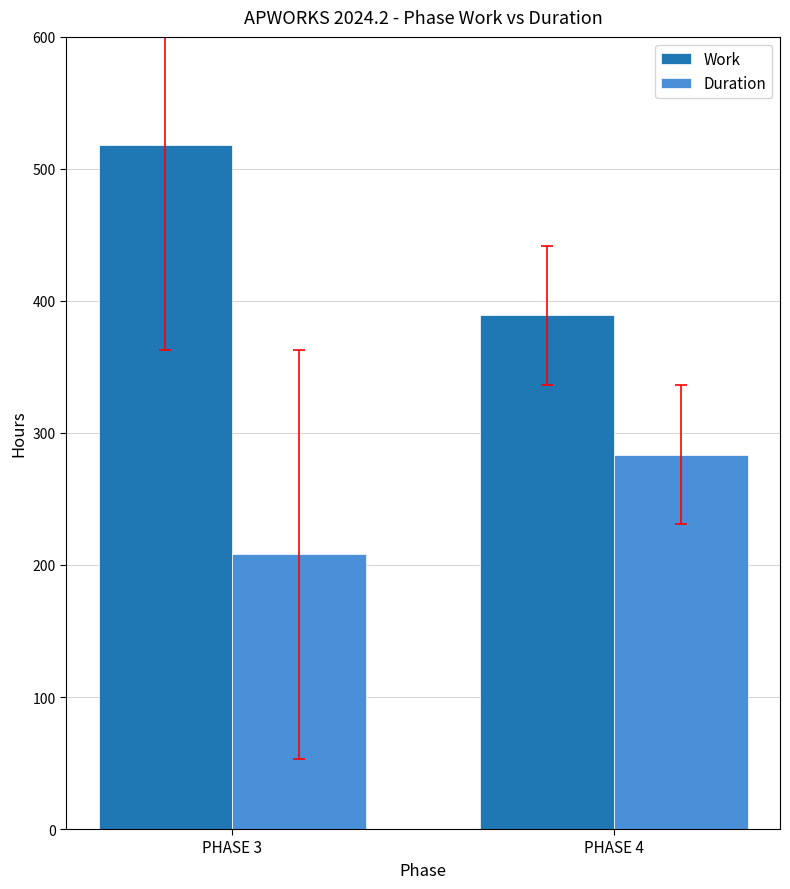

What is the average value of the Work series?

453.5